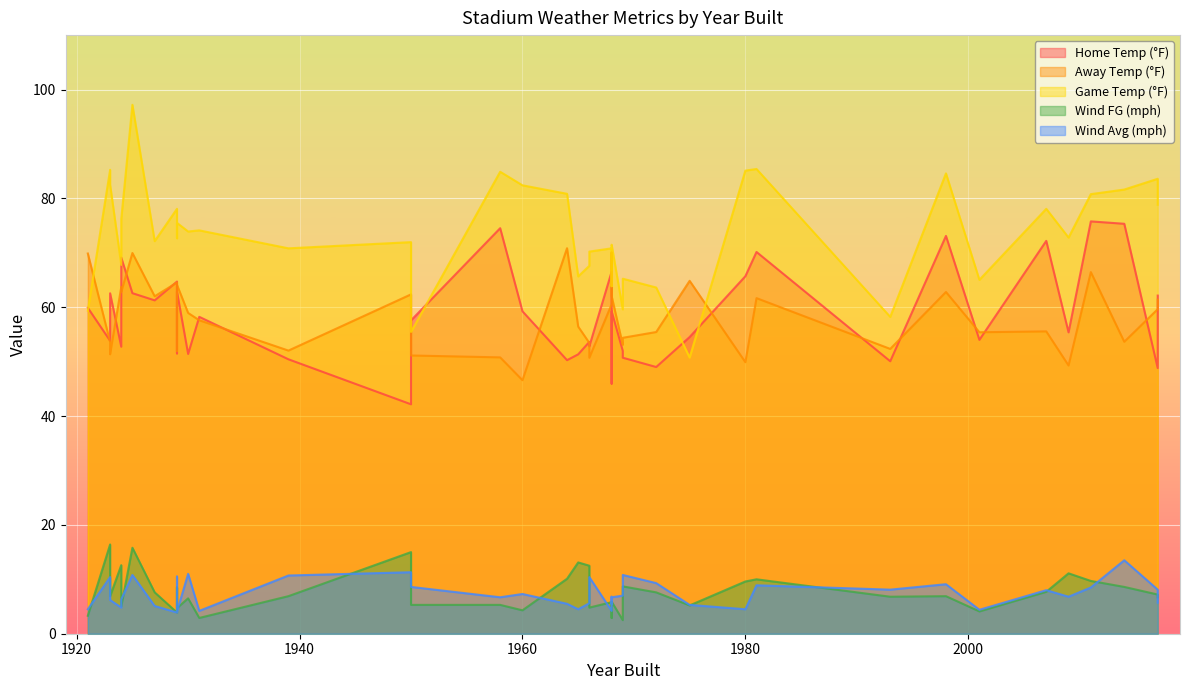

Between 1975 and 1931, which series saw the biggest shift?

temp_fg